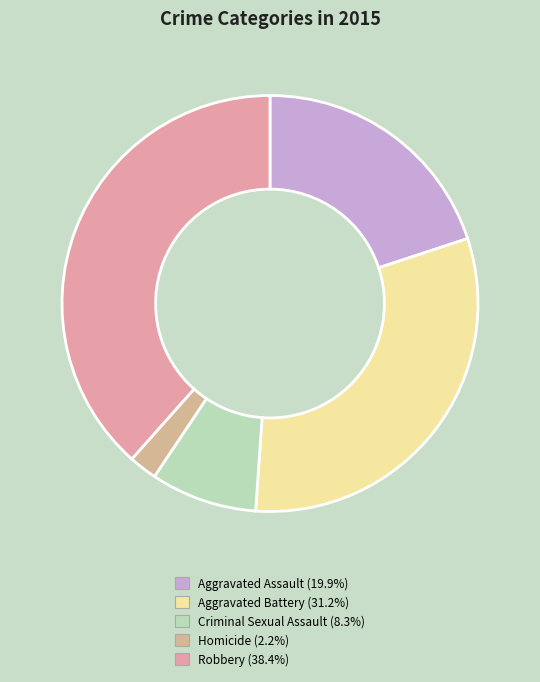

Count the number of slices in the pie.

5